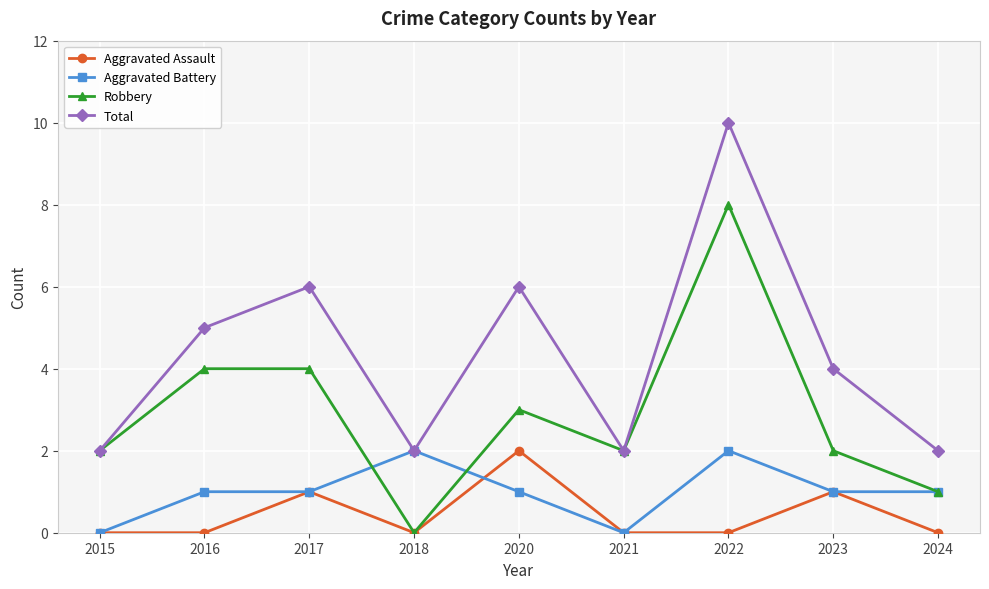

Reading right to left, extract all data points from this chart.

Aggravated Assault: 2024=0	2023=1	2022=0	2021=0	2020=2	2018=0	2017=1	2016=0	2015=0
Aggravated Battery: 2024=1	2023=1	2022=2	2021=0	2020=1	2018=2	2017=1	2016=1	2015=0
Robbery: 2024=1	2023=2	2022=8	2021=2	2020=3	2018=0	2017=4	2016=4	2015=2
Total: 2024=2	2023=4	2022=10	2021=2	2020=6	2018=2	2017=6	2016=5	2015=2